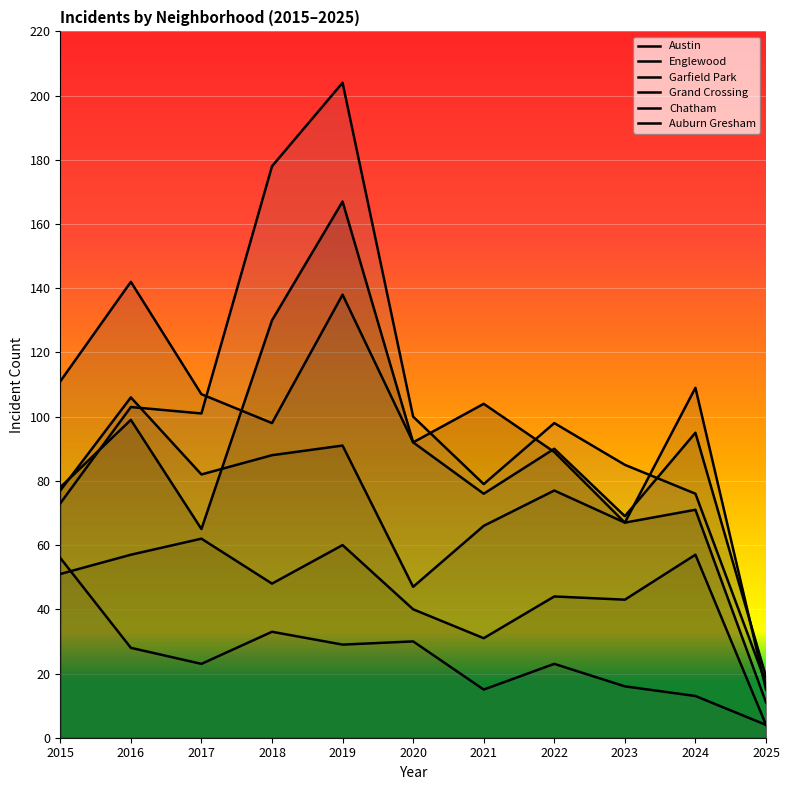

How many lines are shown in the chart?

6